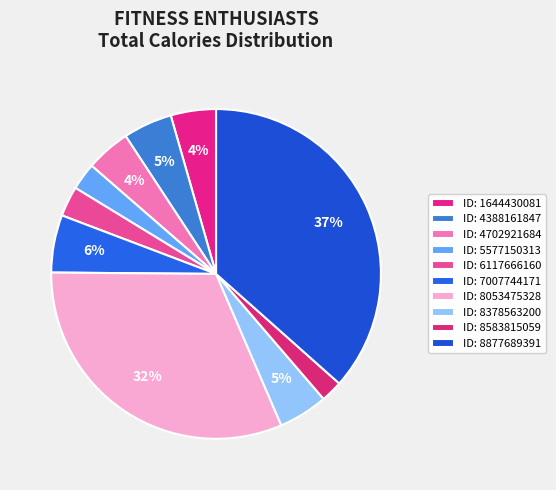

How many slices are in this pie chart?

10